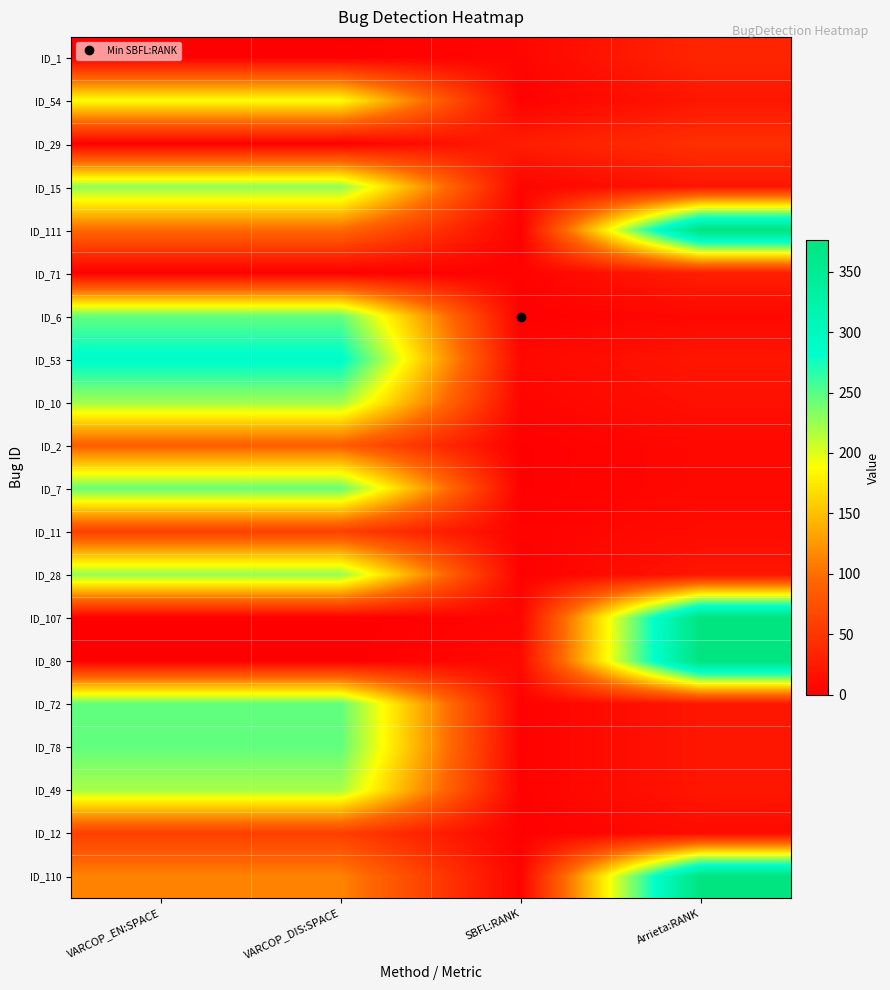

Count the number of data series in this chart.

20